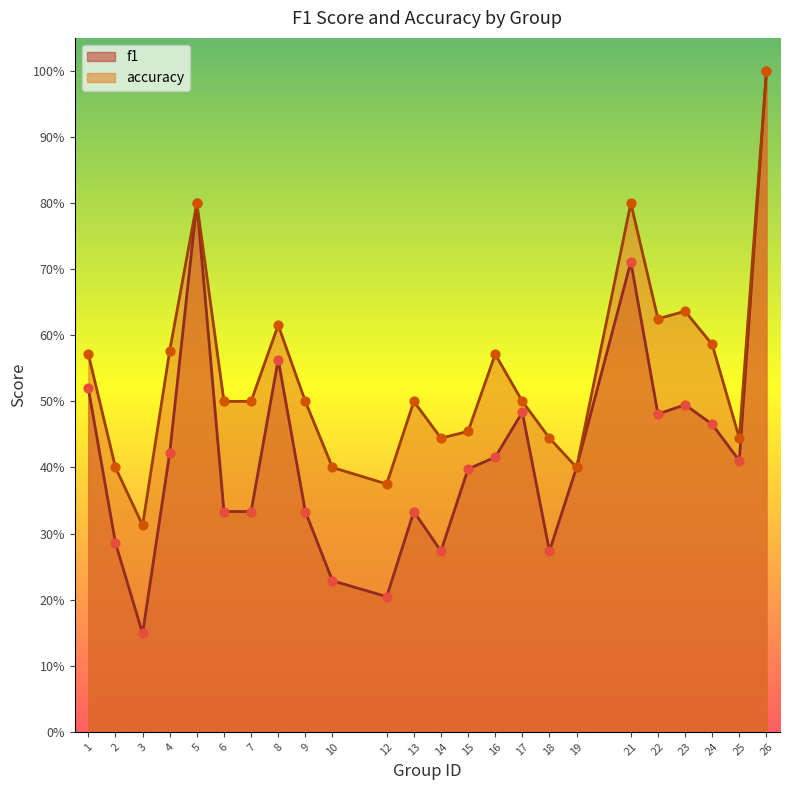

What is the total value across all series at 16?

1.0